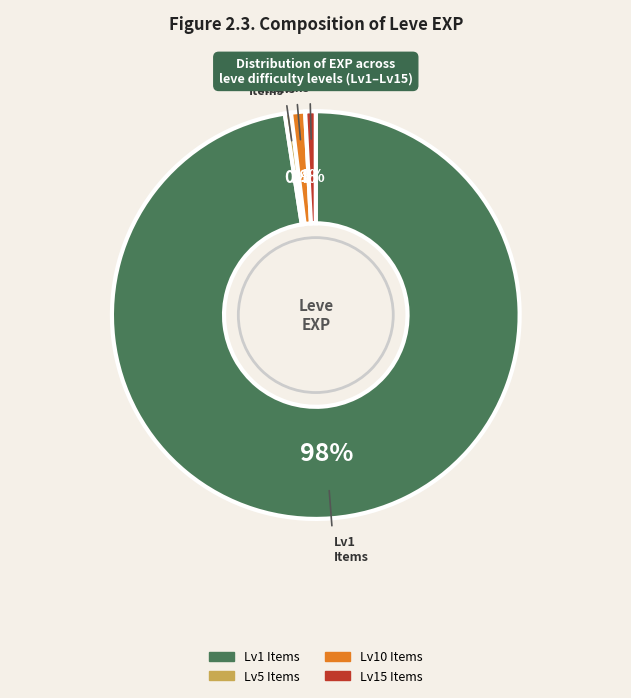

Is there any slice that represents more than half of the pie?

Yes